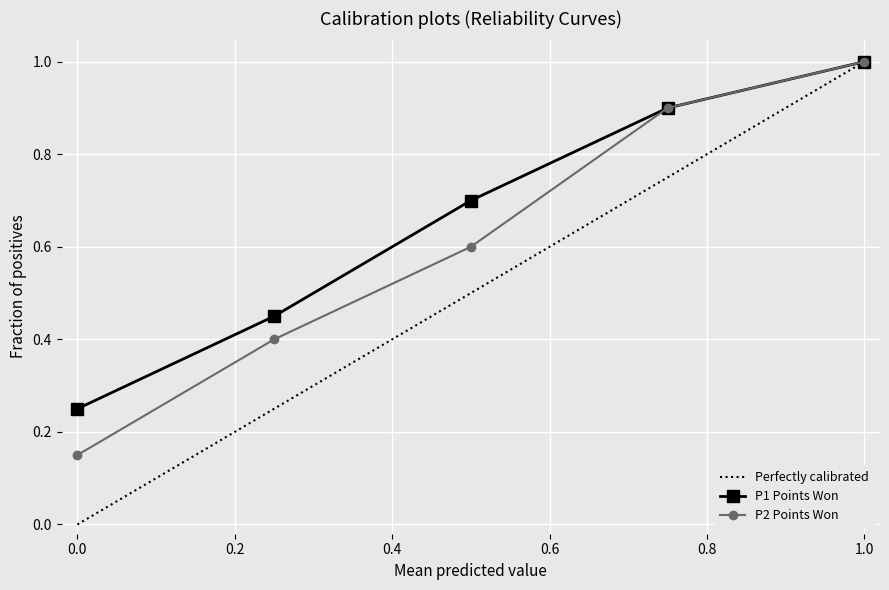

Count the number of data series in this chart.

2